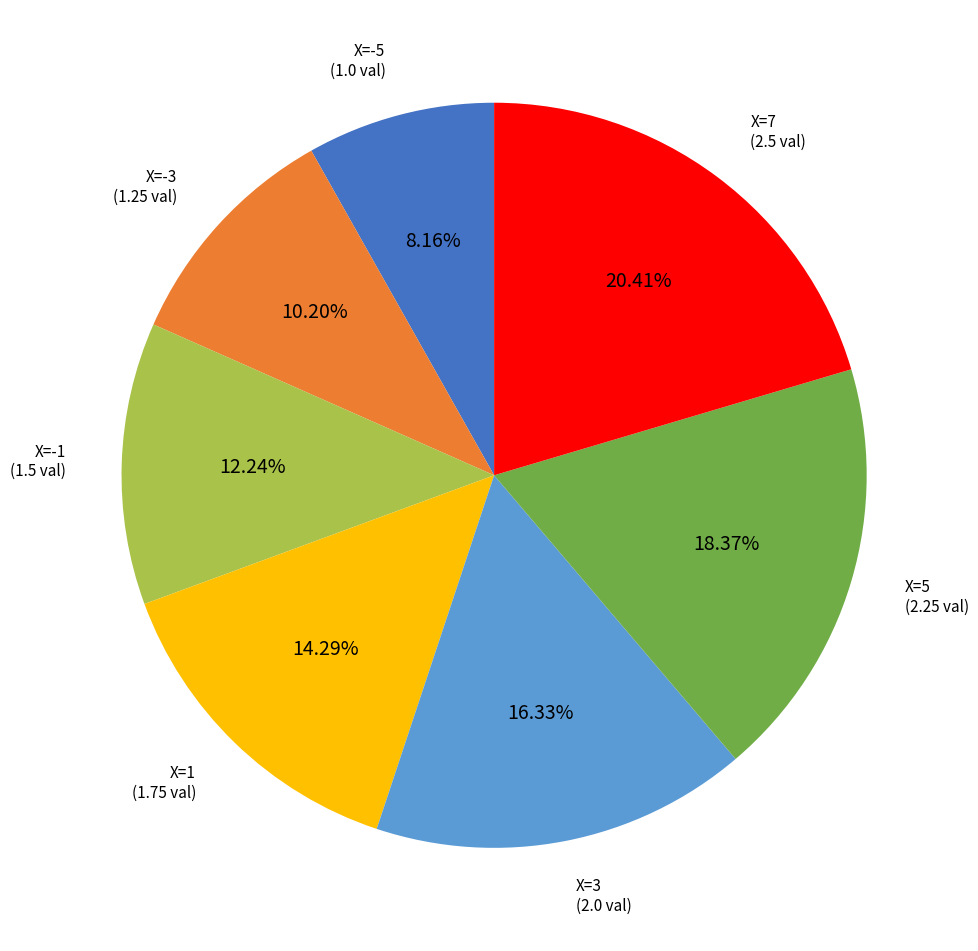

Does any single category account for the majority?

No